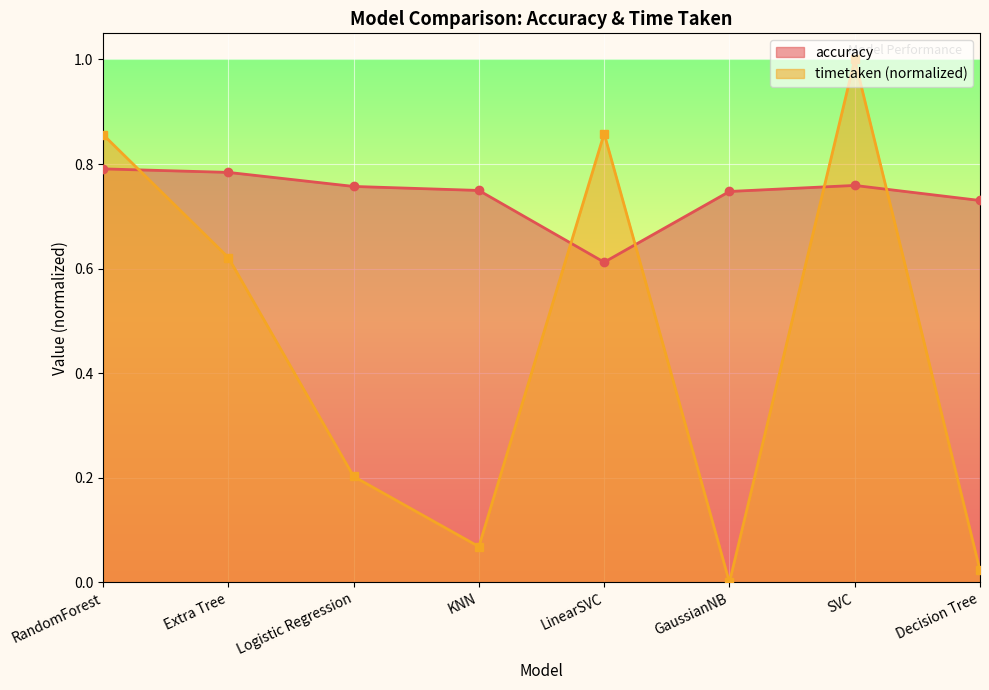

What is the label of the 6th point from the left?

GaussianNB